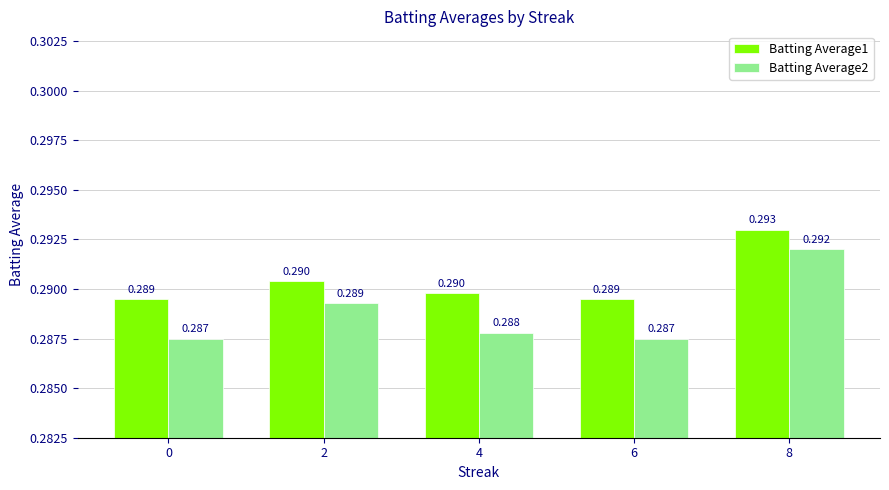

What is the sum of all Batting Average2 values?

1.4